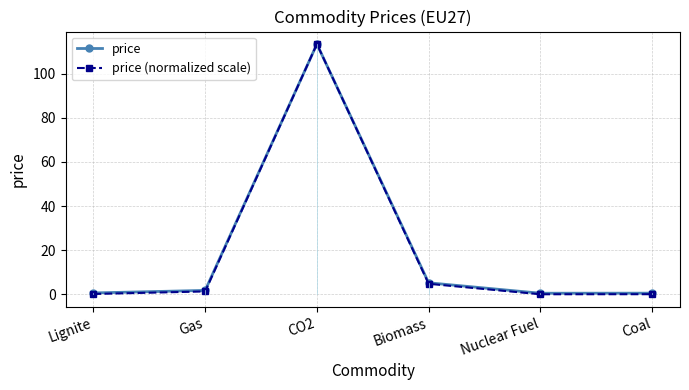

At which category does price (normalized scale) reach its first local peak?

CO2